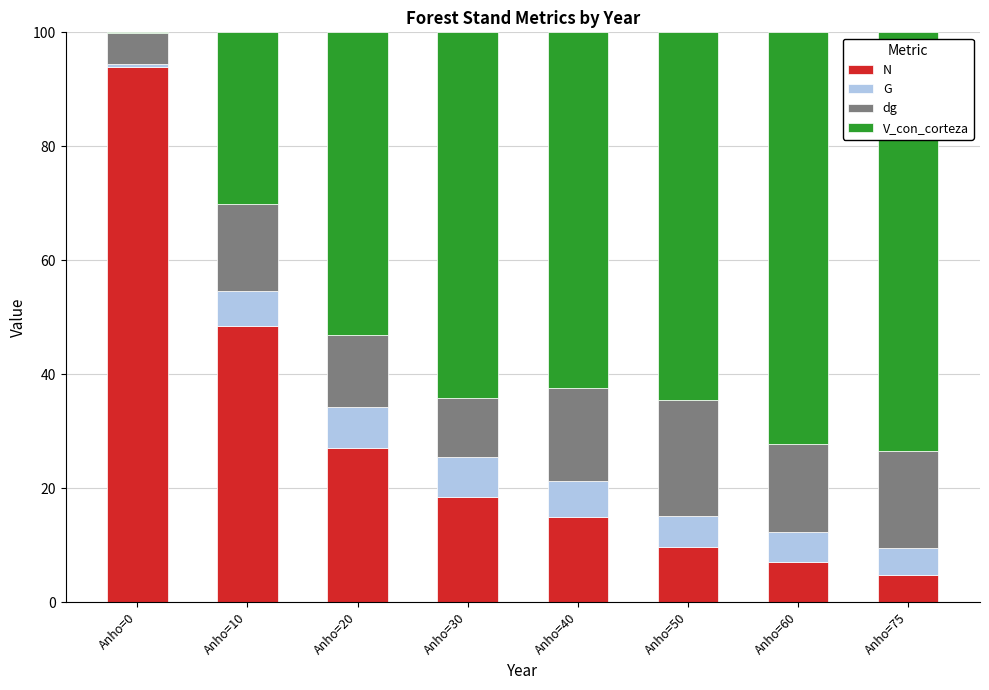

What is the highest value of the N series?

94.0